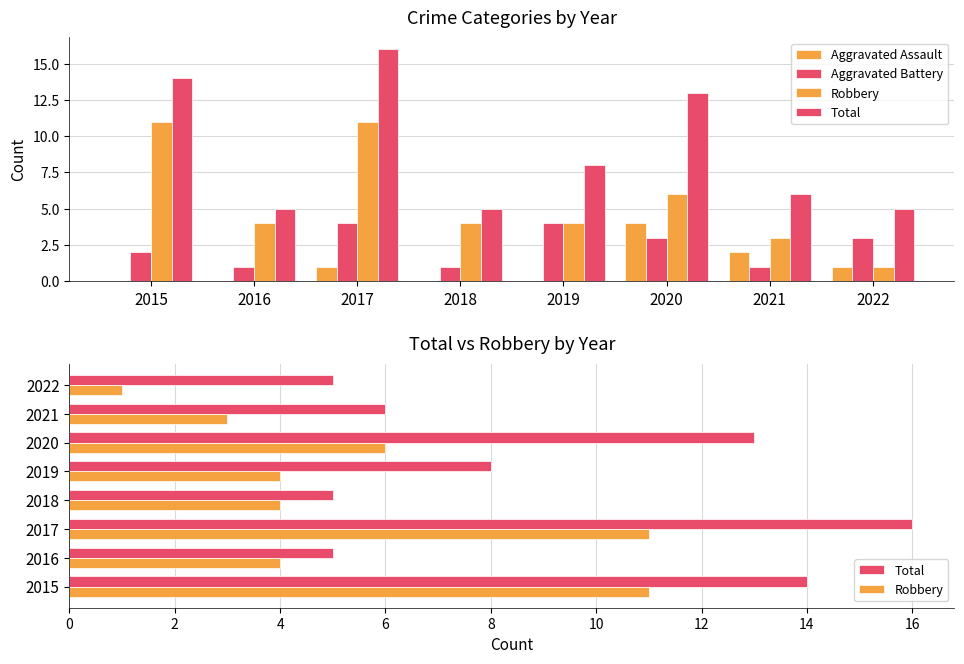

Reading right to left, transcribe all the data shown in this chart.

Aggravated Assault: 1	2	4	0	0	1	0	0
Aggravated Battery: 3	1	3	4	1	4	1	2
Robbery: 1	3	6	4	4	11	4	11
Total: 5	6	13	8	5	16	5	14